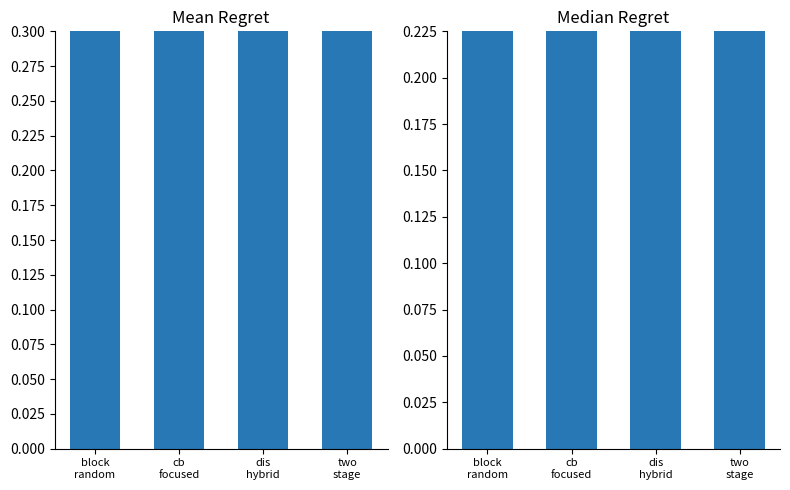

The median r_c series shows 0.2 at two
stage. True or false?

False